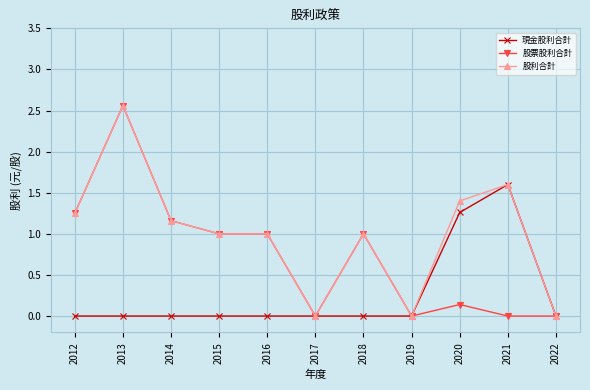

Does the chart display data point markers on the line(s)?

Yes